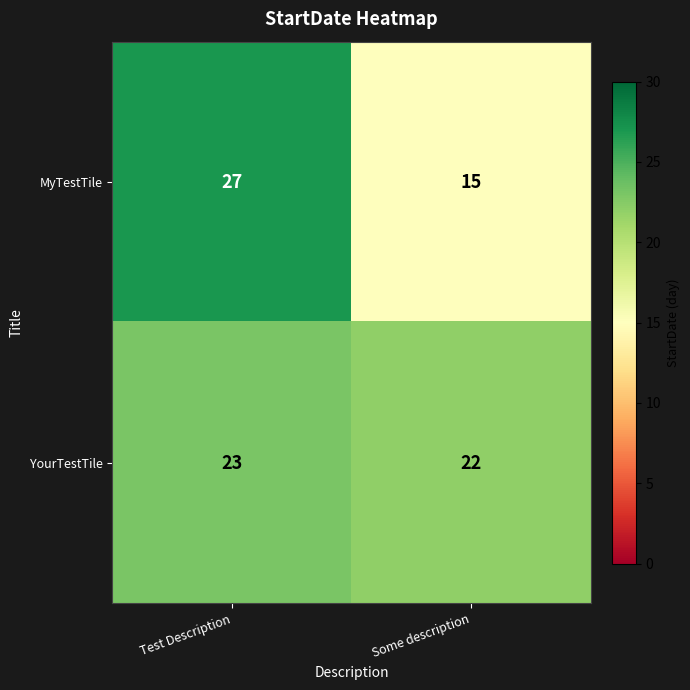

What is the total value across all series at Some description?

37